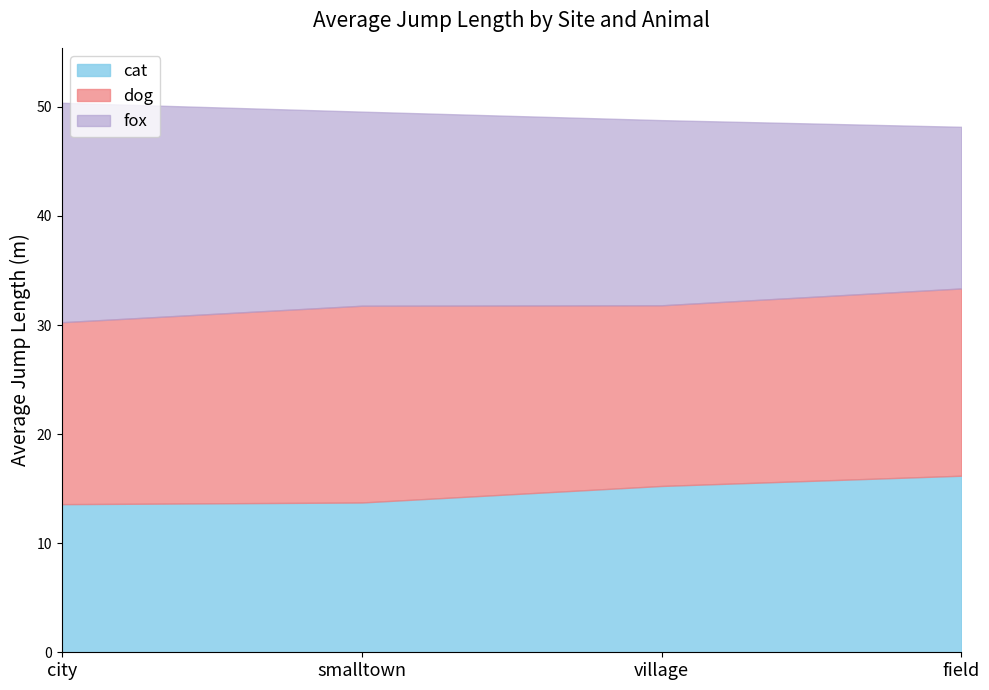

Between village and field, which series saw the biggest shift?

fox